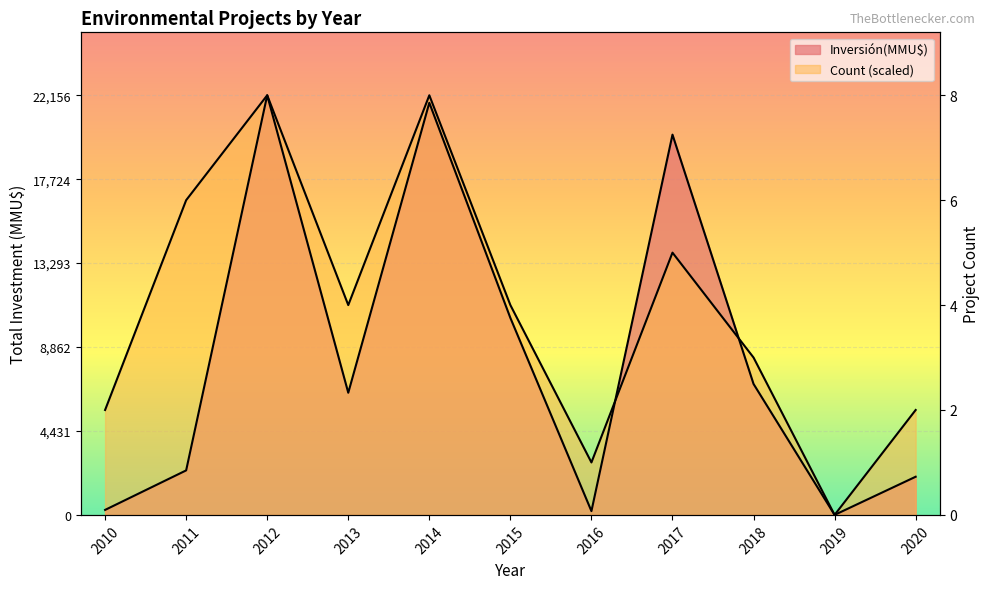

Which label corresponds to the smallest value in the chart?

2019